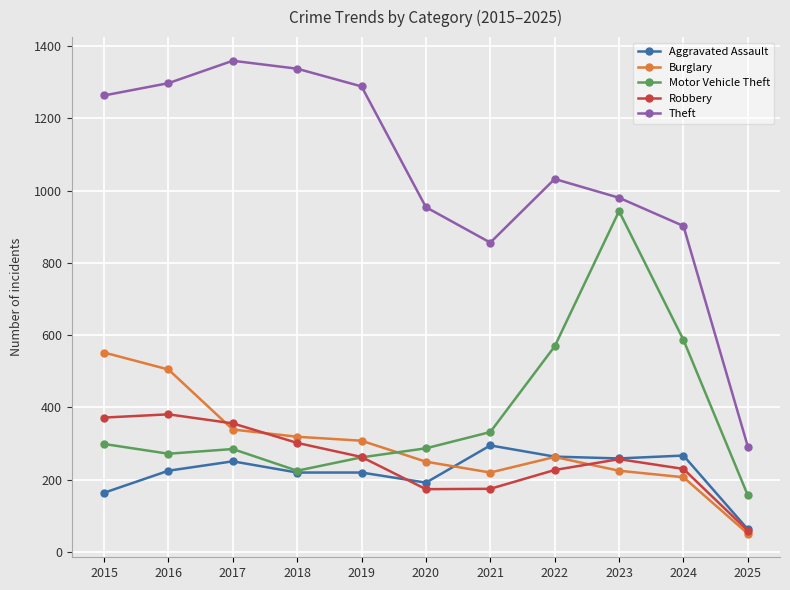

True or false: Theft and Aggravated Assault intersect in this chart.

False